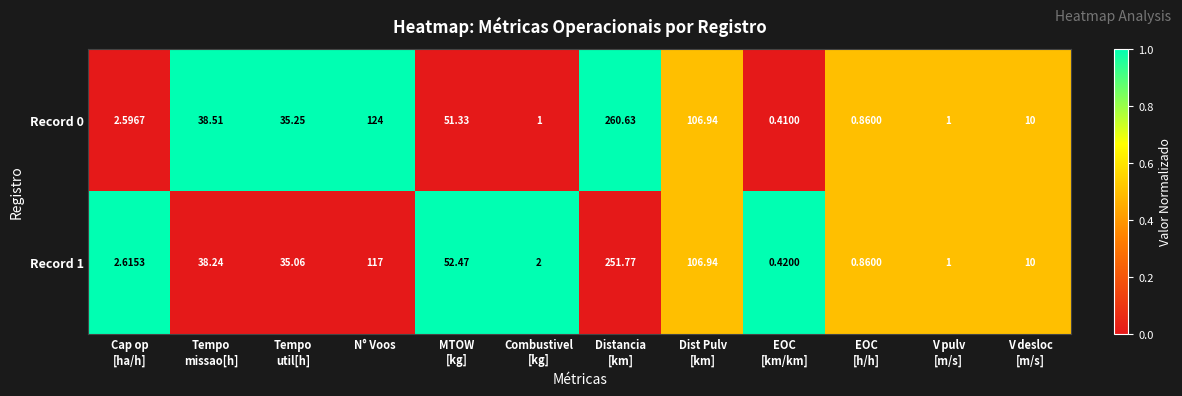

Where is Record 1 nearest to the value 126?

N° Voos